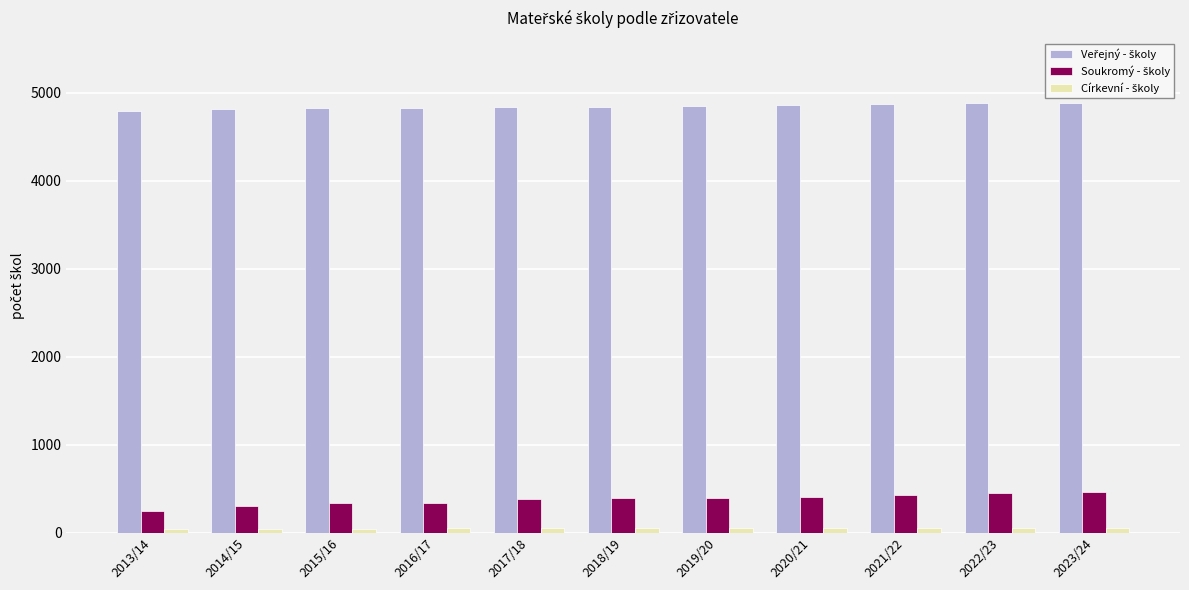

Does the chart contain stacked bars?

No